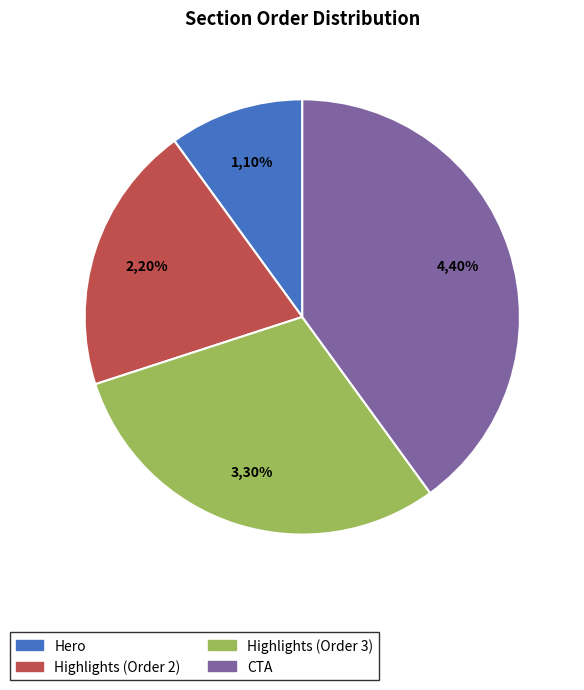

To the nearest percent, what is the average slice percentage?

25%